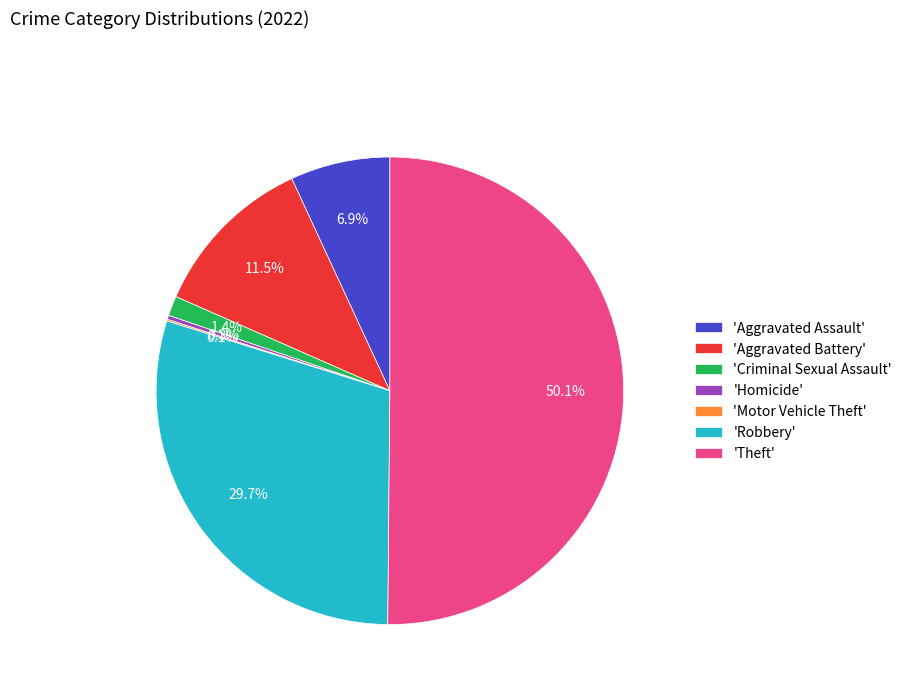

What is the ratio of the value at 'Theft' to the value at 'Aggravated Battery'?

4.4